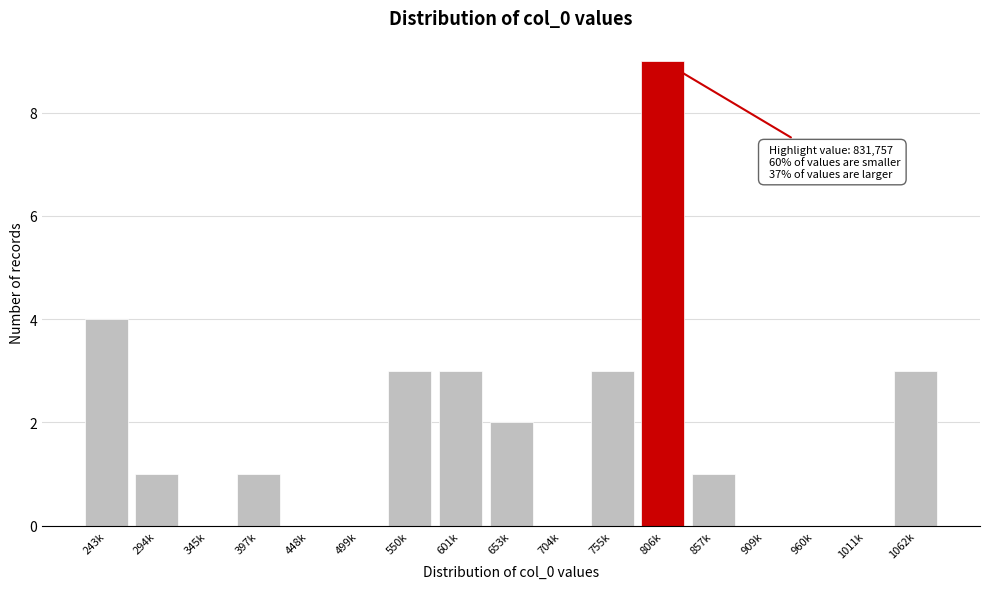

Reading left to right, extract all data points from this chart.

243k=4	294k=1	345k=0	397k=1	448k=0	499k=0	550k=3	601k=3	653k=2	704k=0	755k=3	806k=9	857k=1	909k=0	960k=0	1011k=0	1062k=3